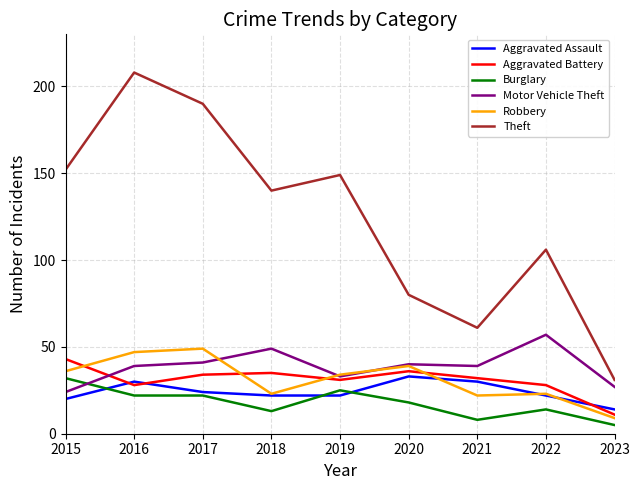

What is the difference between the highest and lowest values at 2021?

53